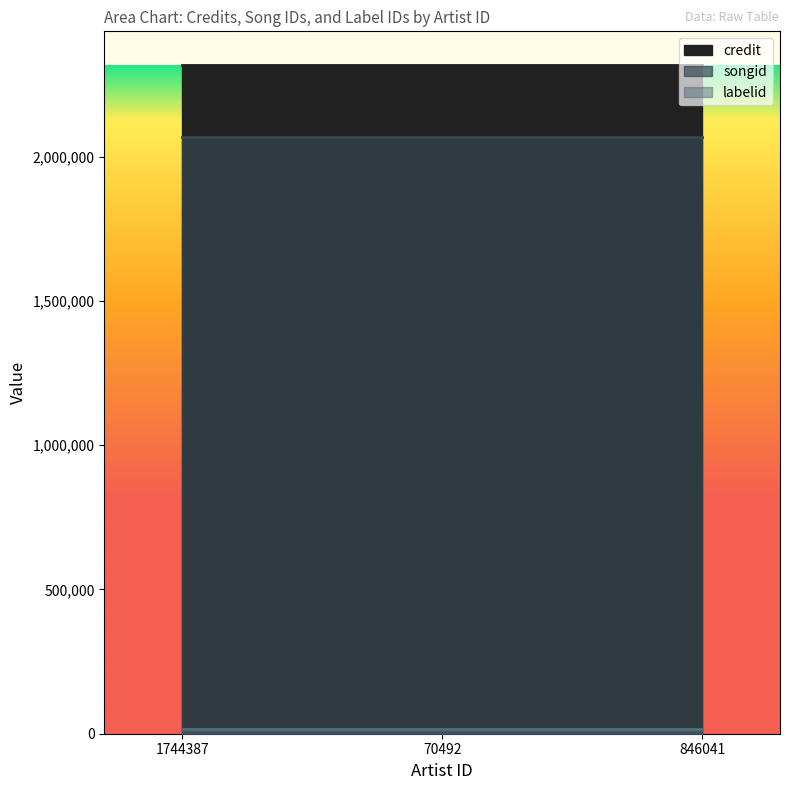

List the labels in order of songid value, largest first.

1744387, 70492, 846041